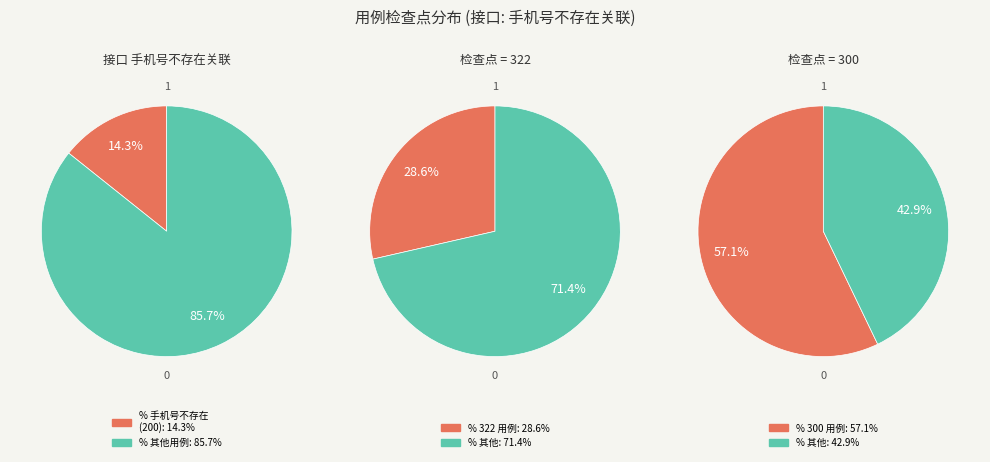

Between 手机号不存在 and 手机号存在, which is larger?

手机号存在